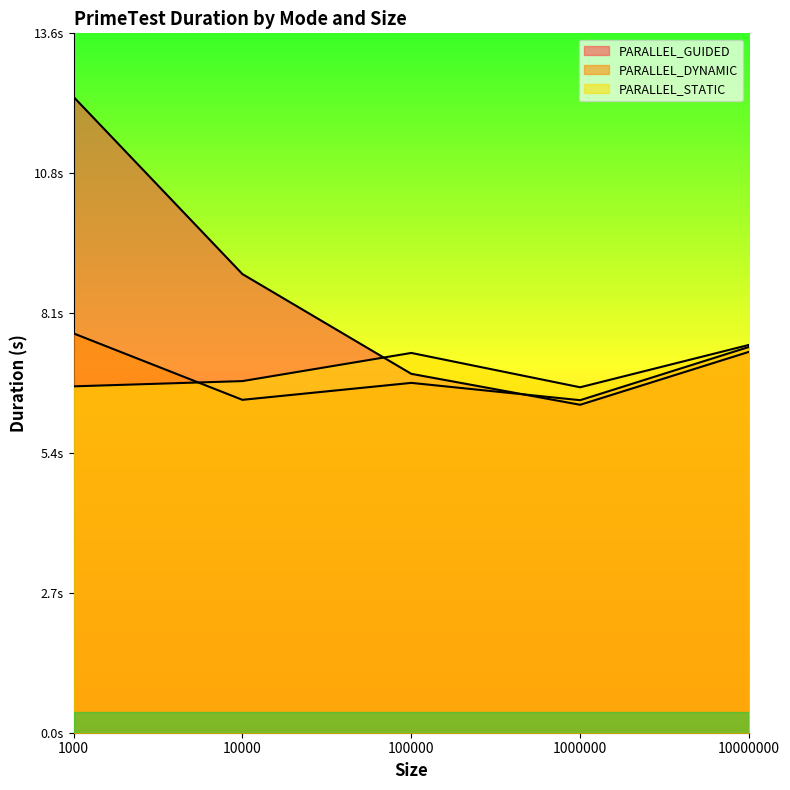

Is the value of PARALLEL_STATIC at 10000 greater than the value of PARALLEL_DYNAMIC at 1000?

No